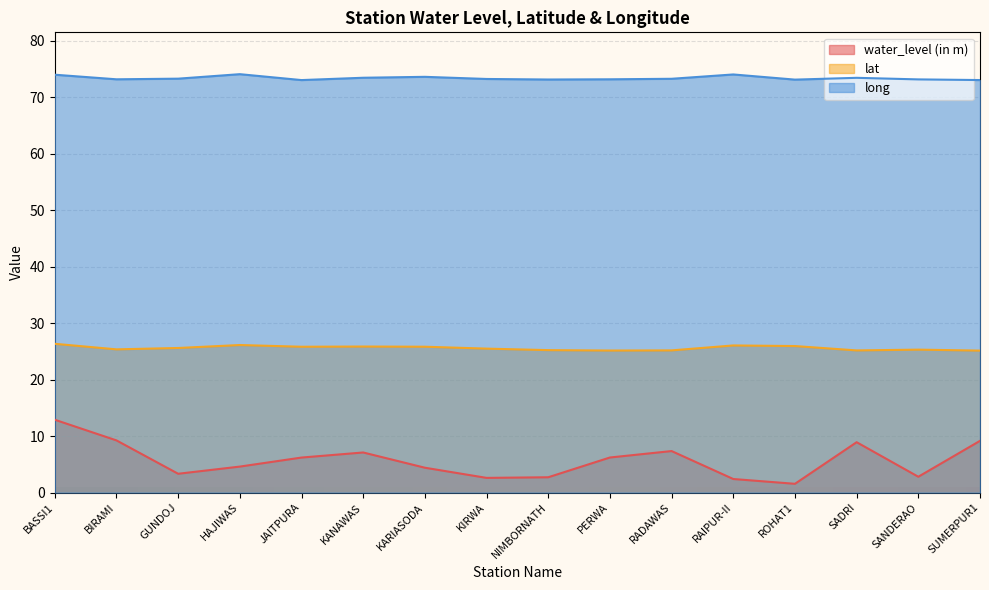

The value of lat at NIMBORNATH is 25.2. True or false?

True